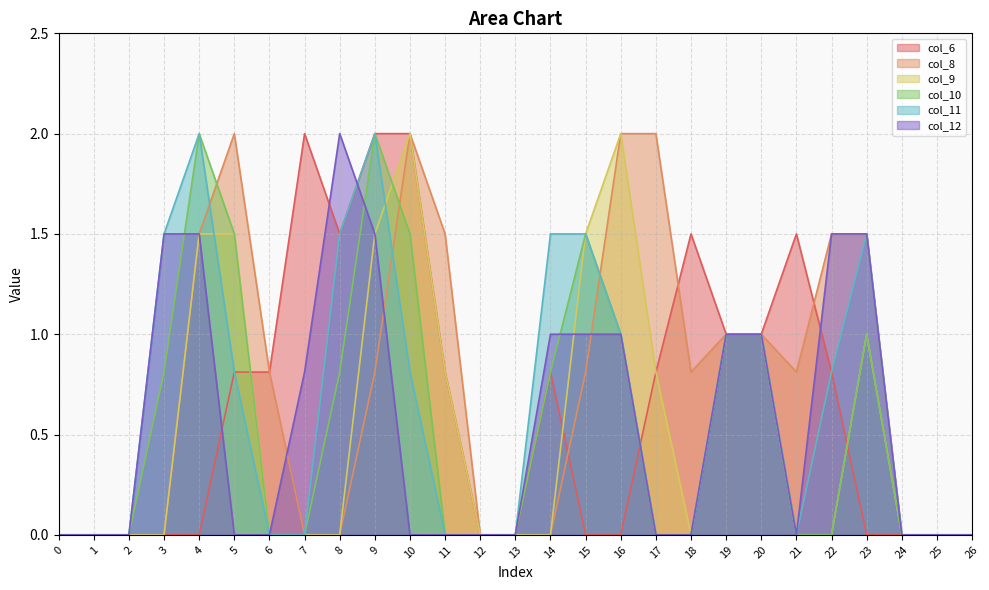

What is the difference between the second highest and minimum values in the col_6 series?

2.0